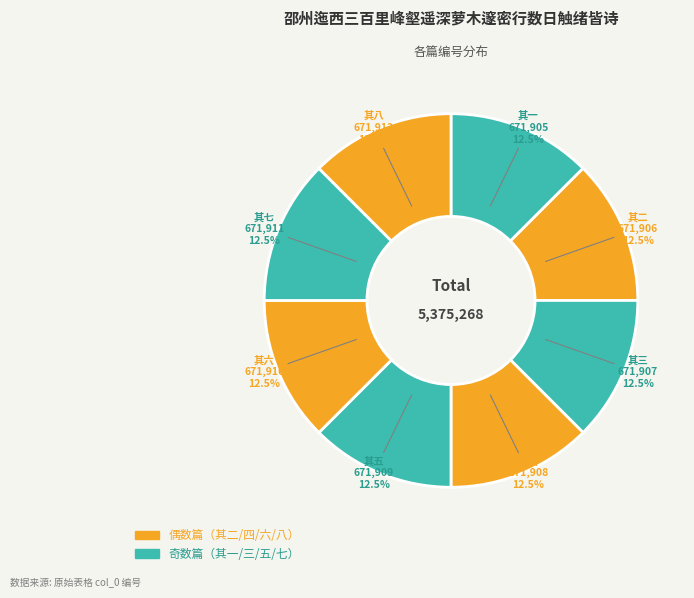

Is there any slice that represents more than half of the pie?

No